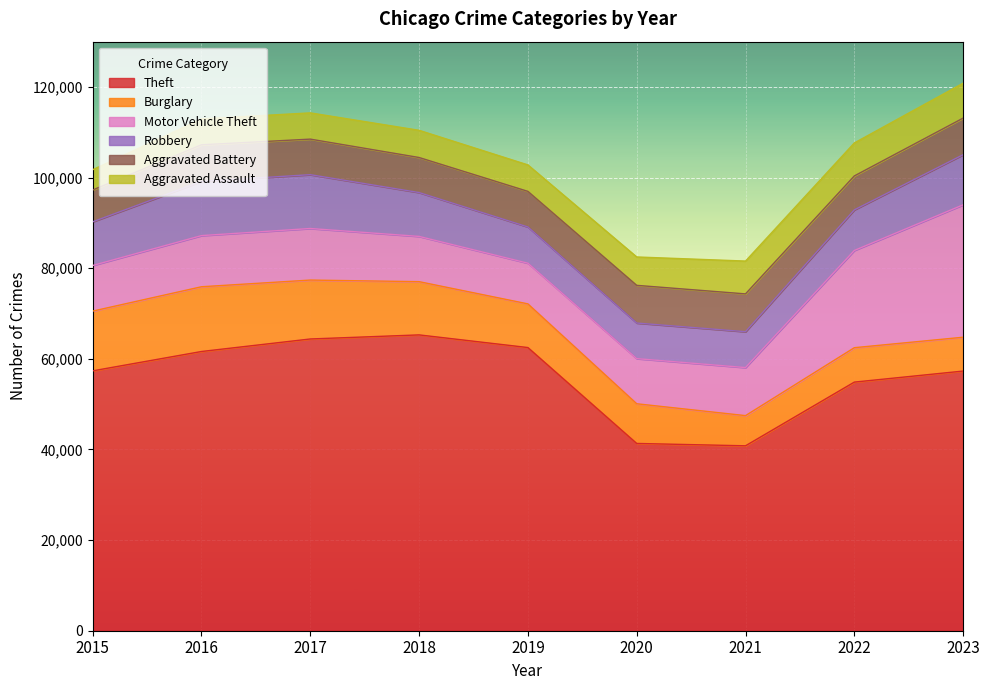

What value does the Motor Vehicle Theft series have at 2019, to the nearest 50?

9000